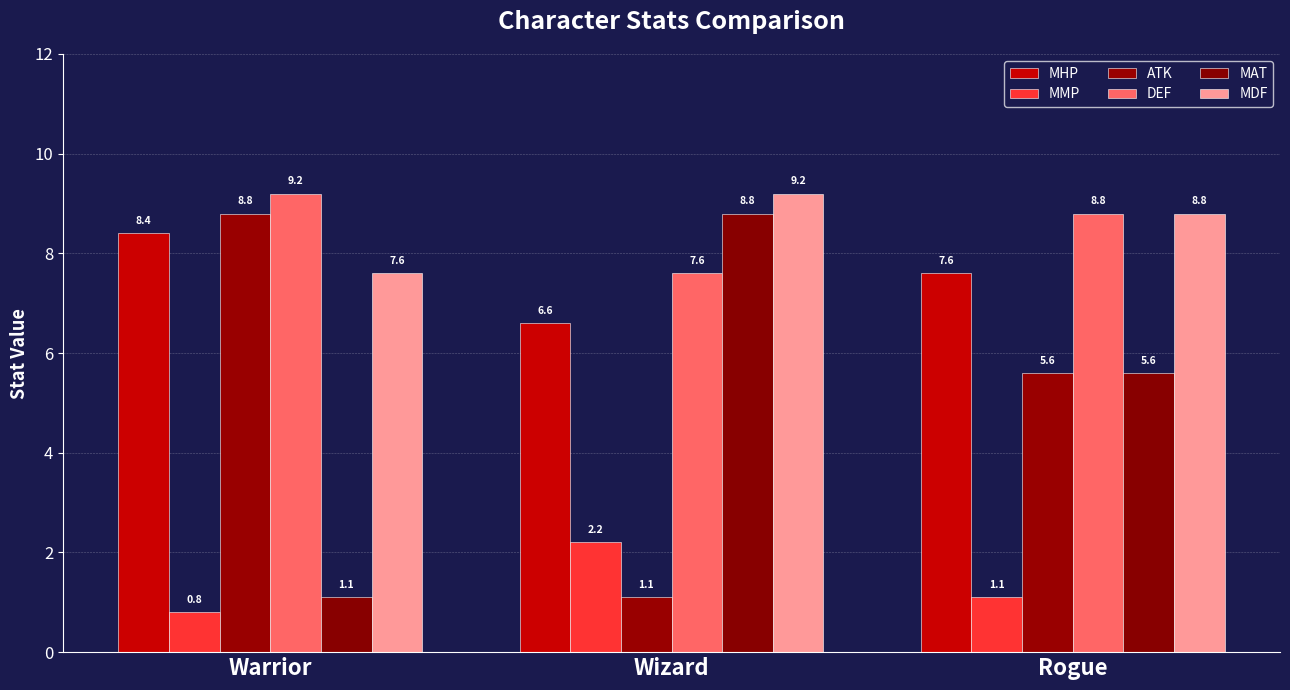

Reading right to left, what are all the values shown in this chart?

MHP: 7.6	6.6	8.4
MMP: 1.1	2.2	0.8
ATK: 5.6	1.1	8.8
DEF: 8.8	7.6	9.2
MAT: 5.6	8.8	1.1
MDF: 8.8	9.2	7.6